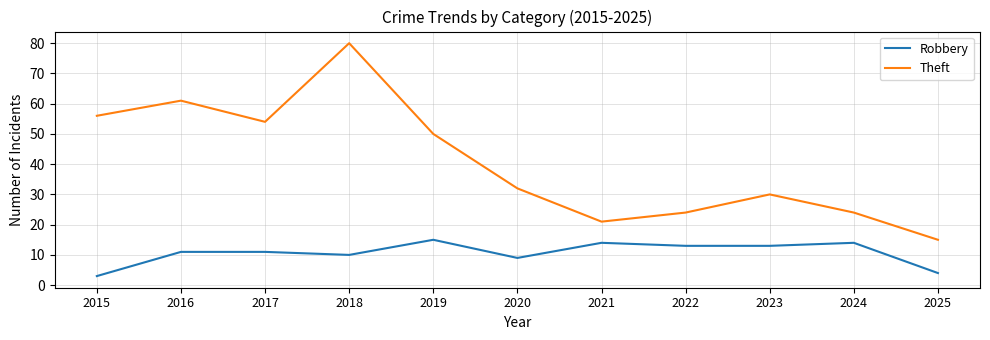

Is it true that Robbery equals 3 at 2021?

False